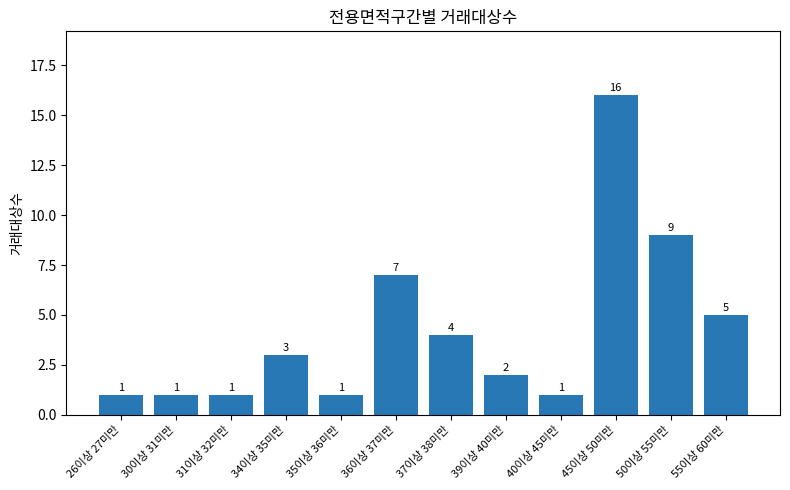

What value does the data have at 40이상 45미만?

1